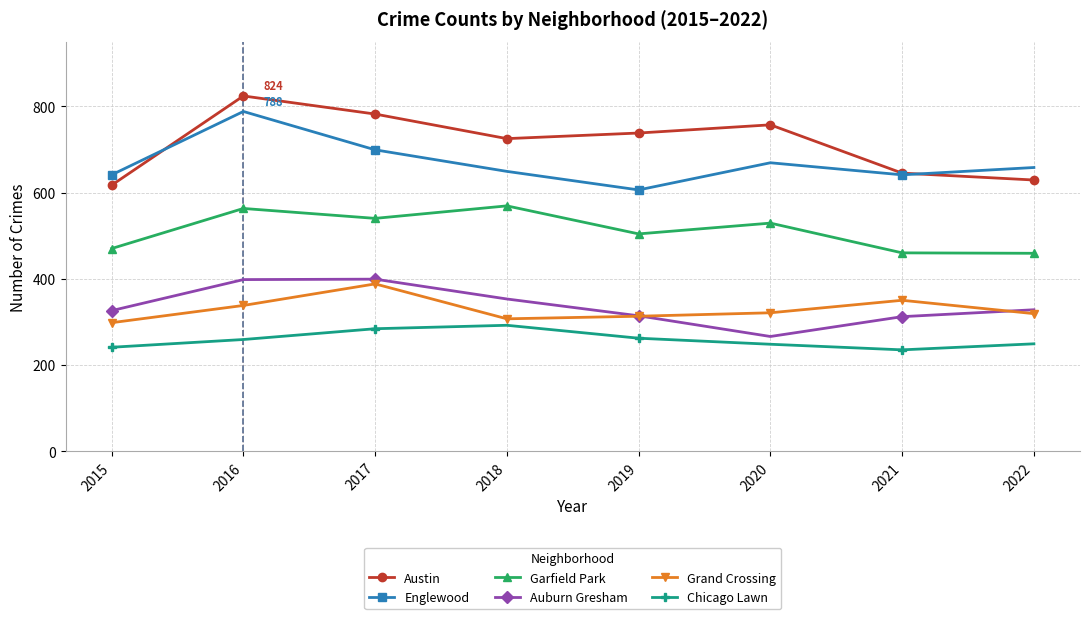

At which category is the sum across all series the highest?

2016